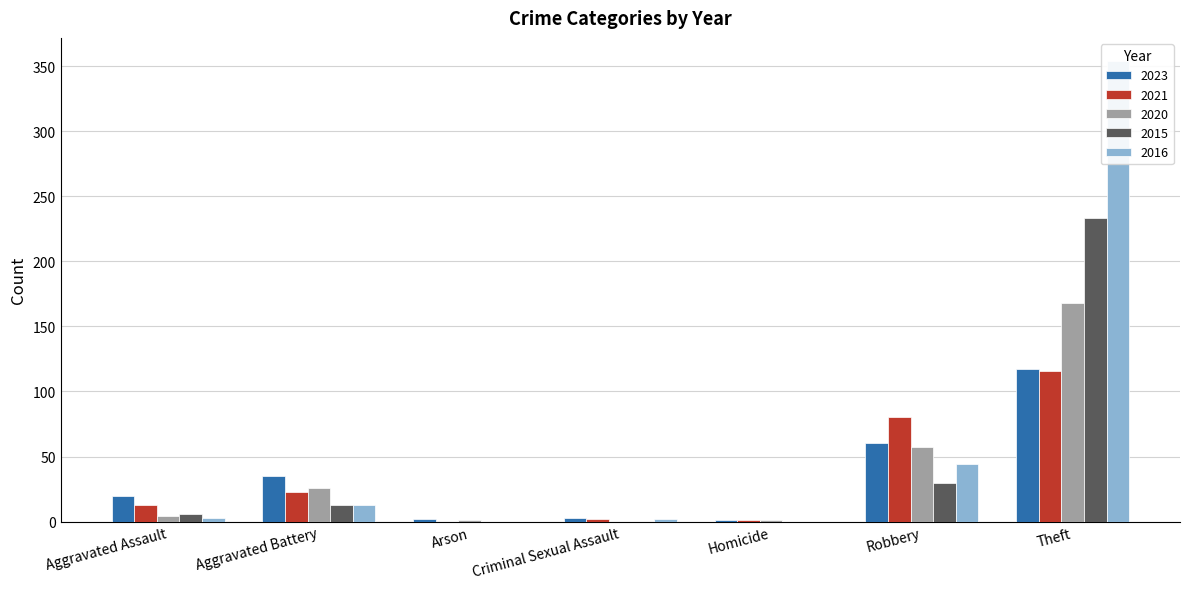

The value of 2015 at Theft is 233. True or false?

True